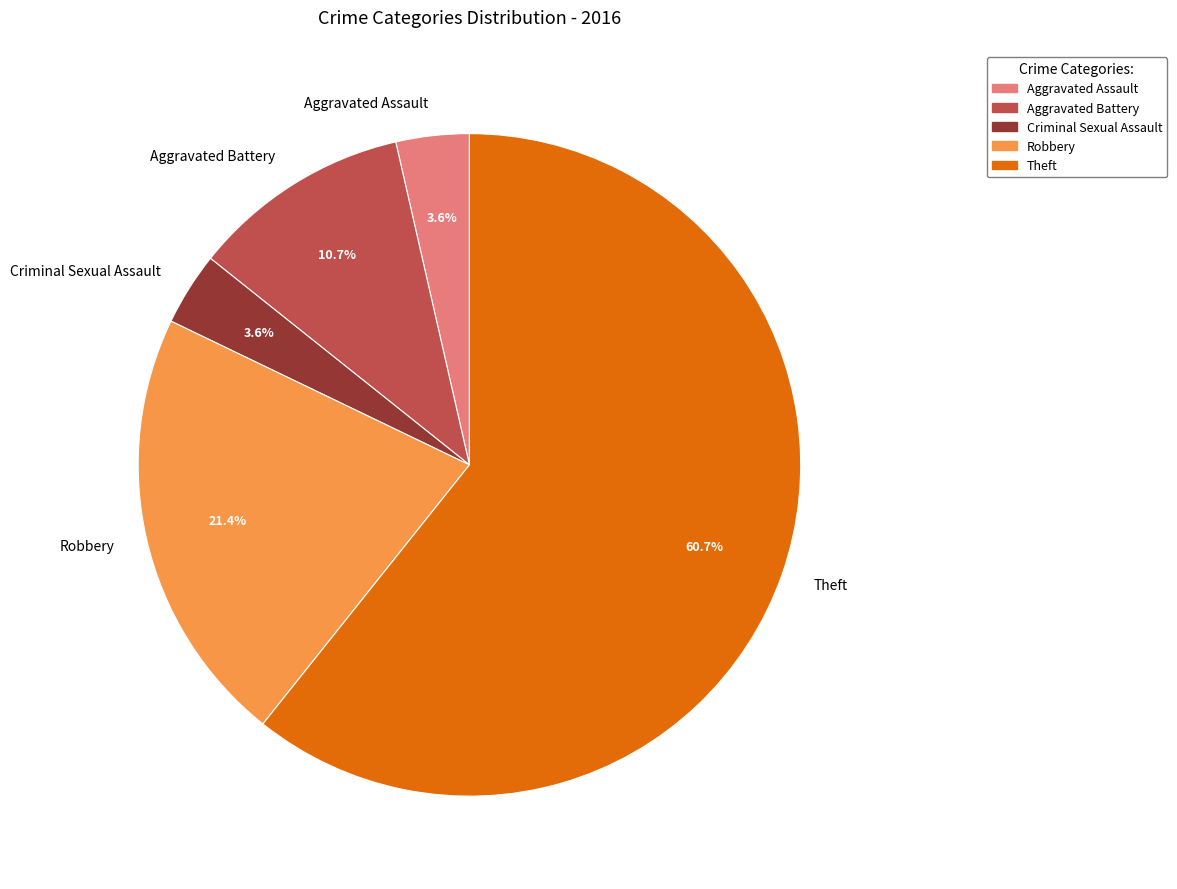

How many slices are in this pie chart?

5